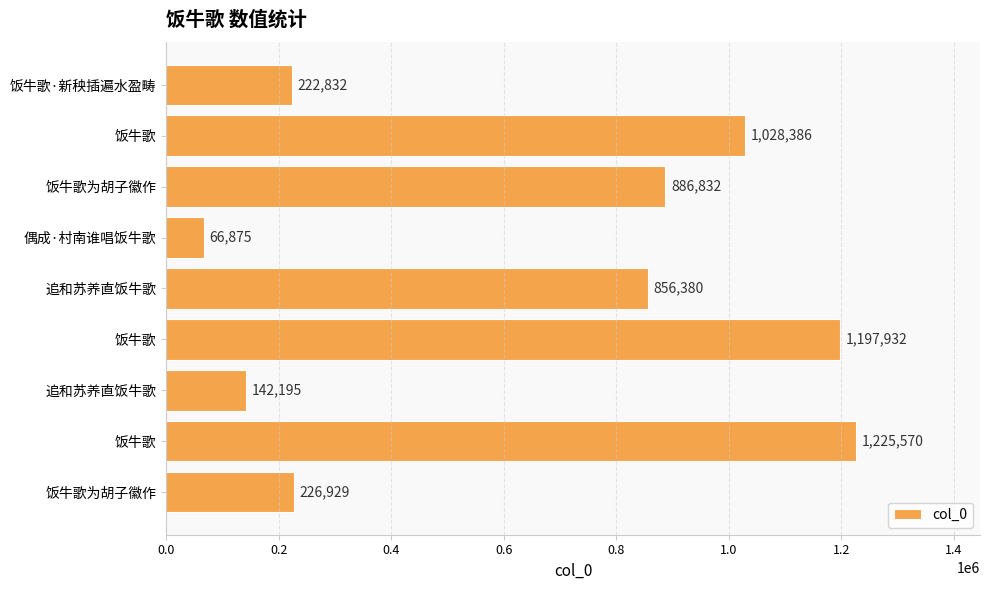

How many bars are there in total?

9